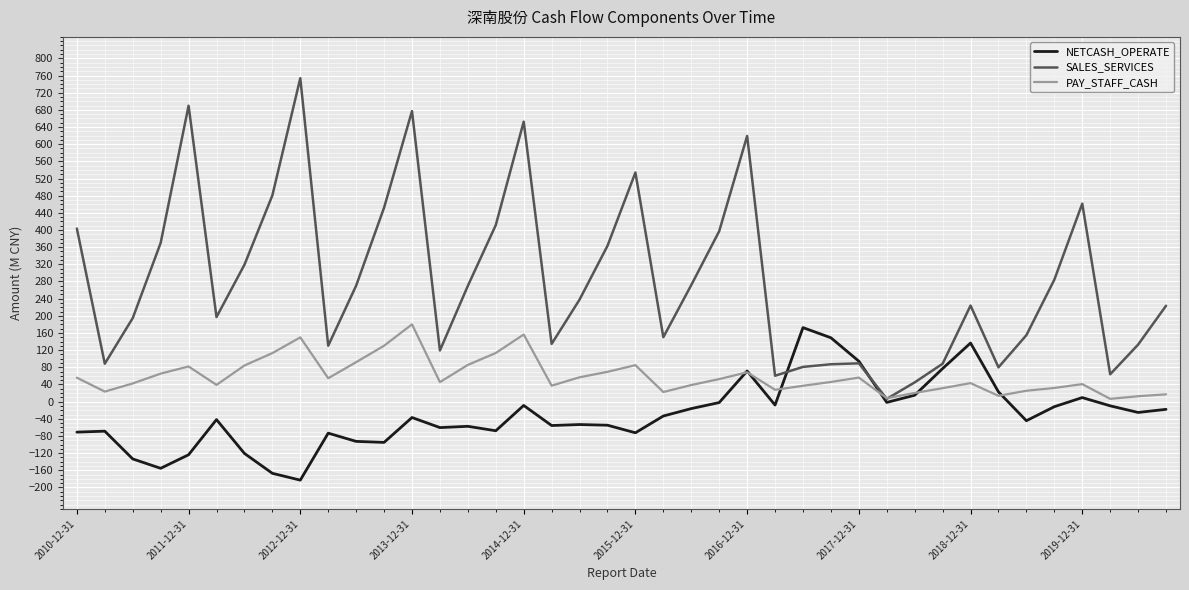

What is the sum of all SALES_SERVICES values?

11268.9